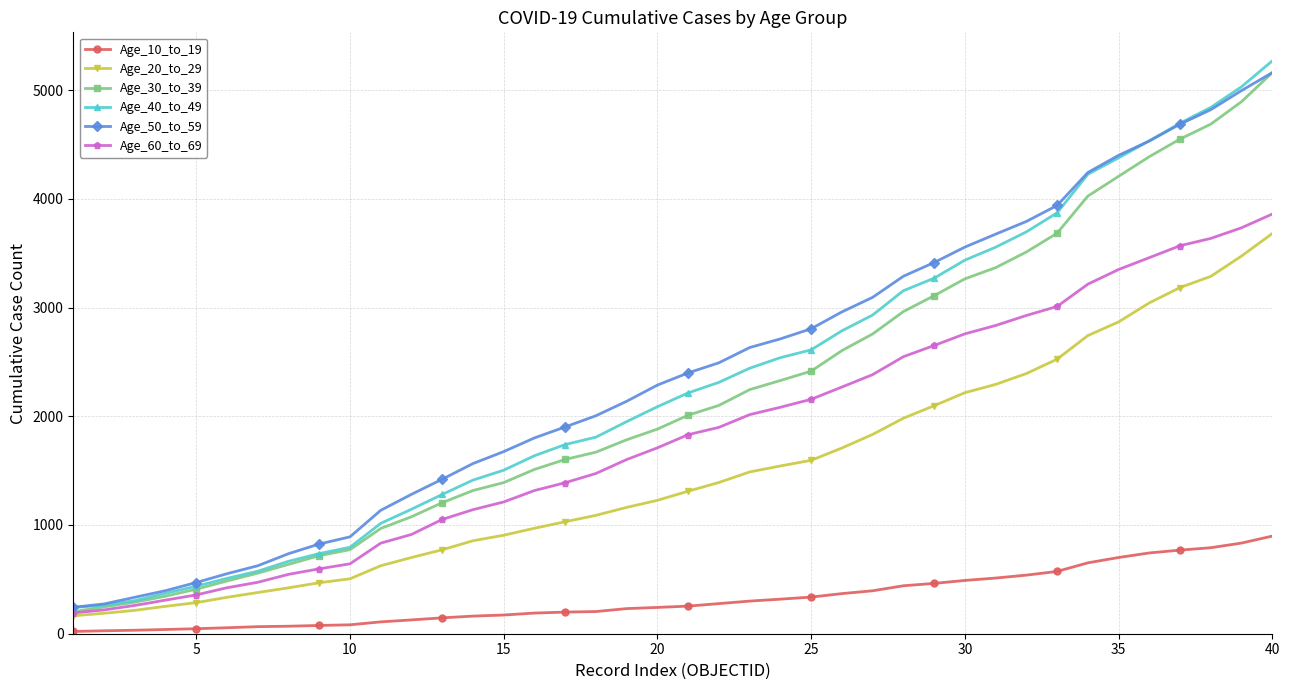

True or false: Age_10_to_19 and Age_20_to_29 cross at least once.

False